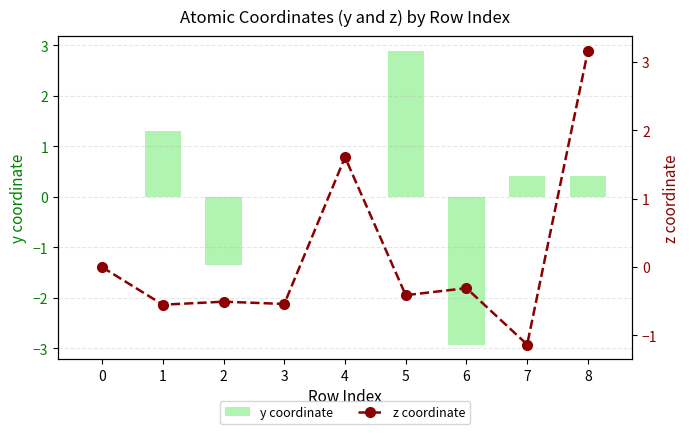

What is the difference between the maximum and minimum values in the y coordinate series?

5.8